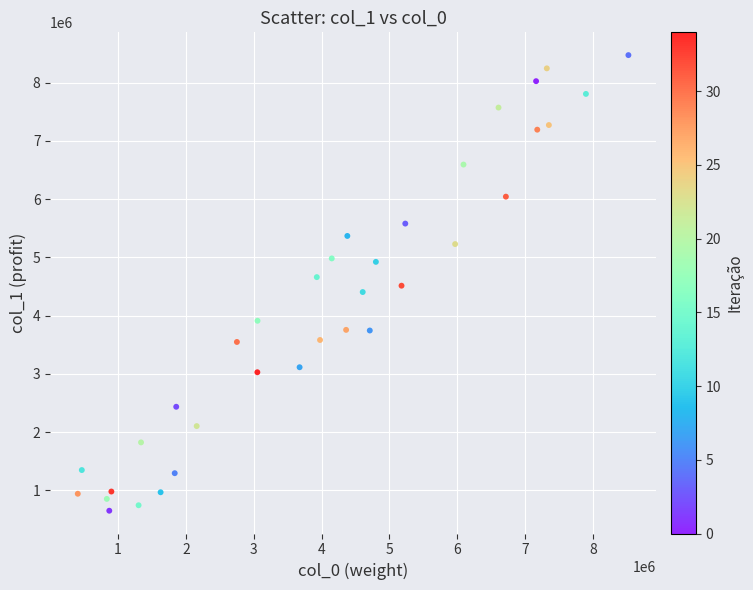

What is the range of X values (max minus min)?

8116623